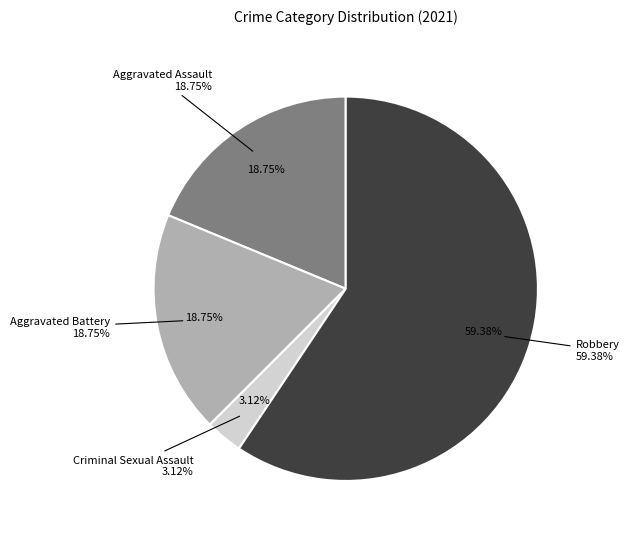

What is the change in value from Aggravated Battery to Criminal Sexual Assault?

-5